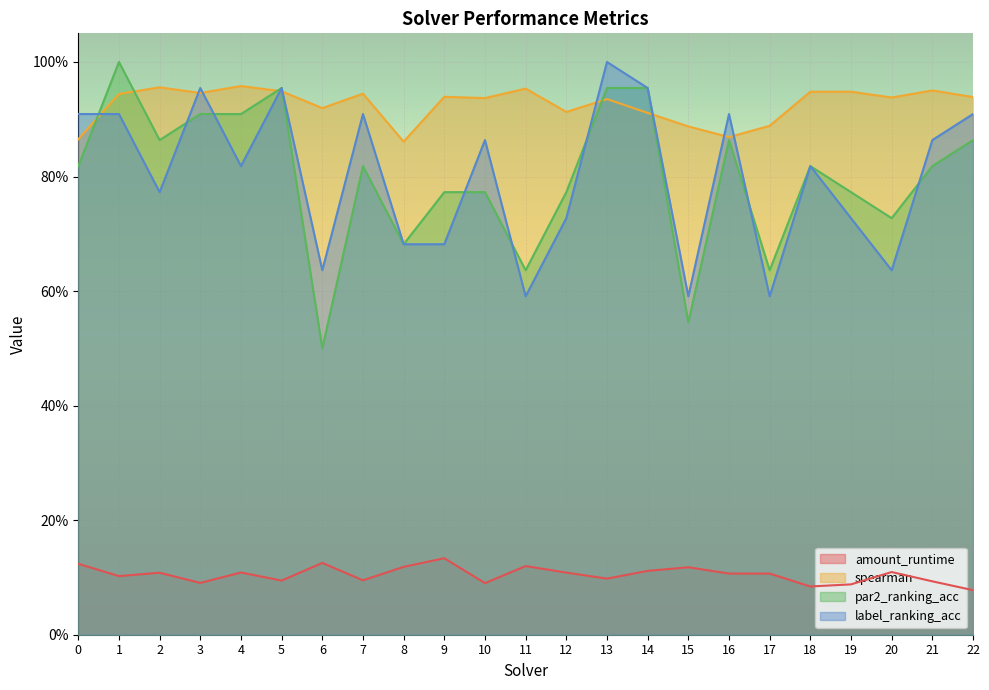

Between 11 and 2, which is larger?

11